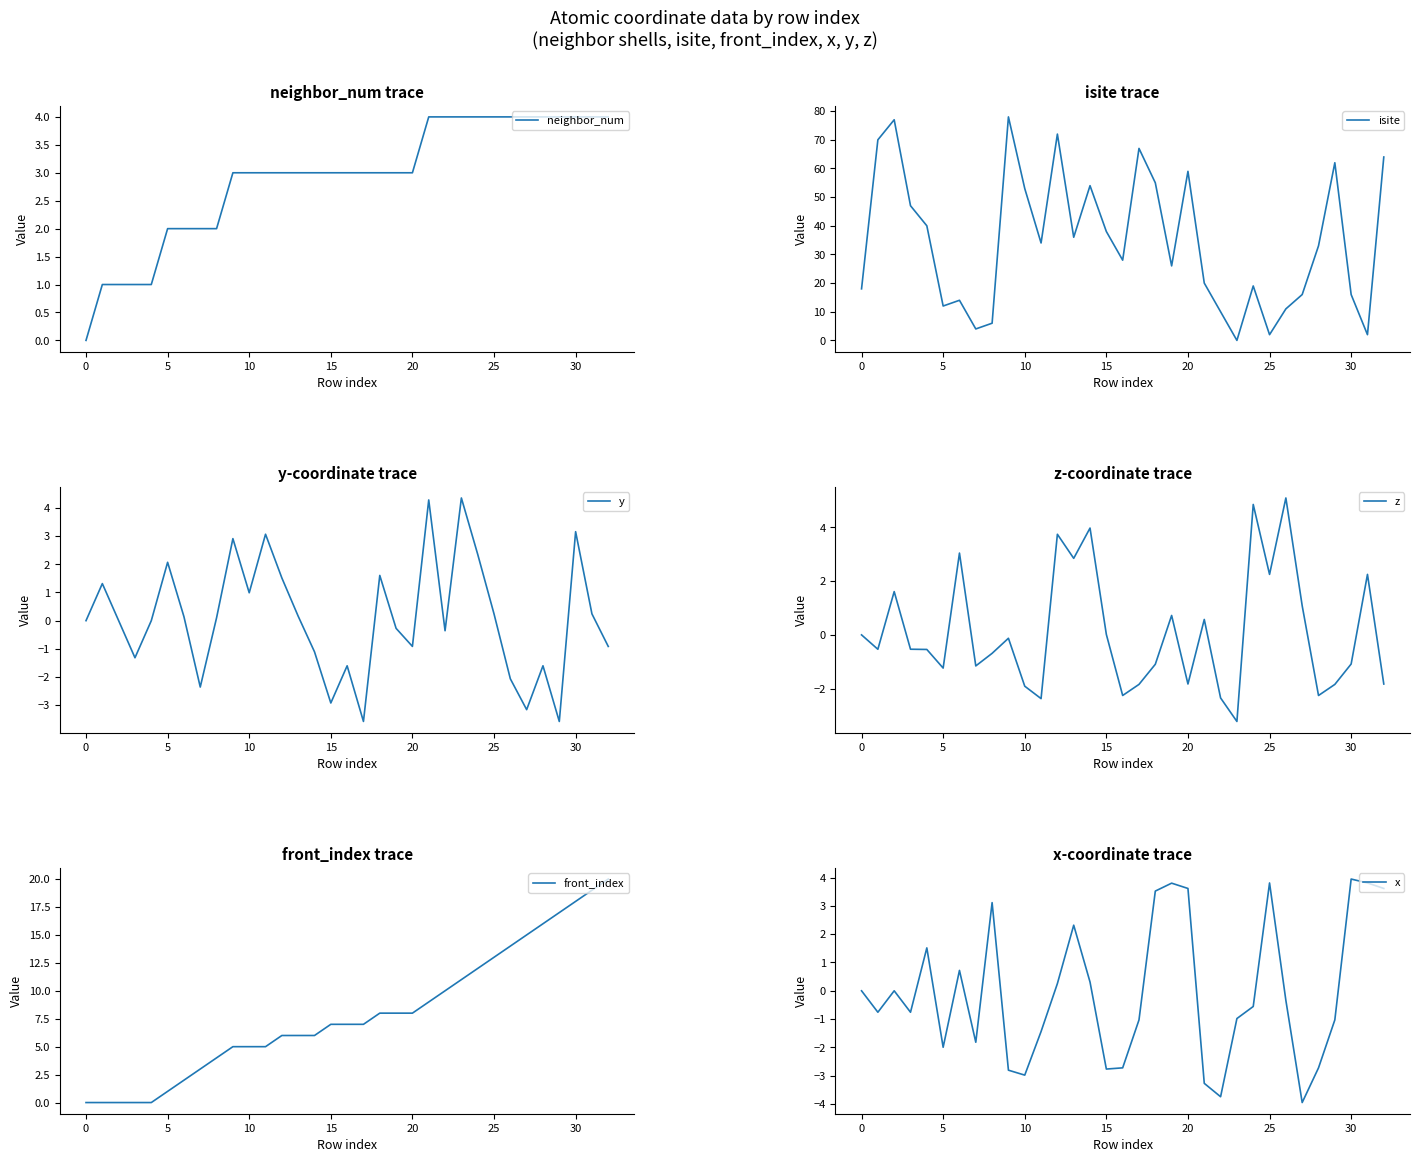

What is the spread (max minus min) of values at 22?

13.7